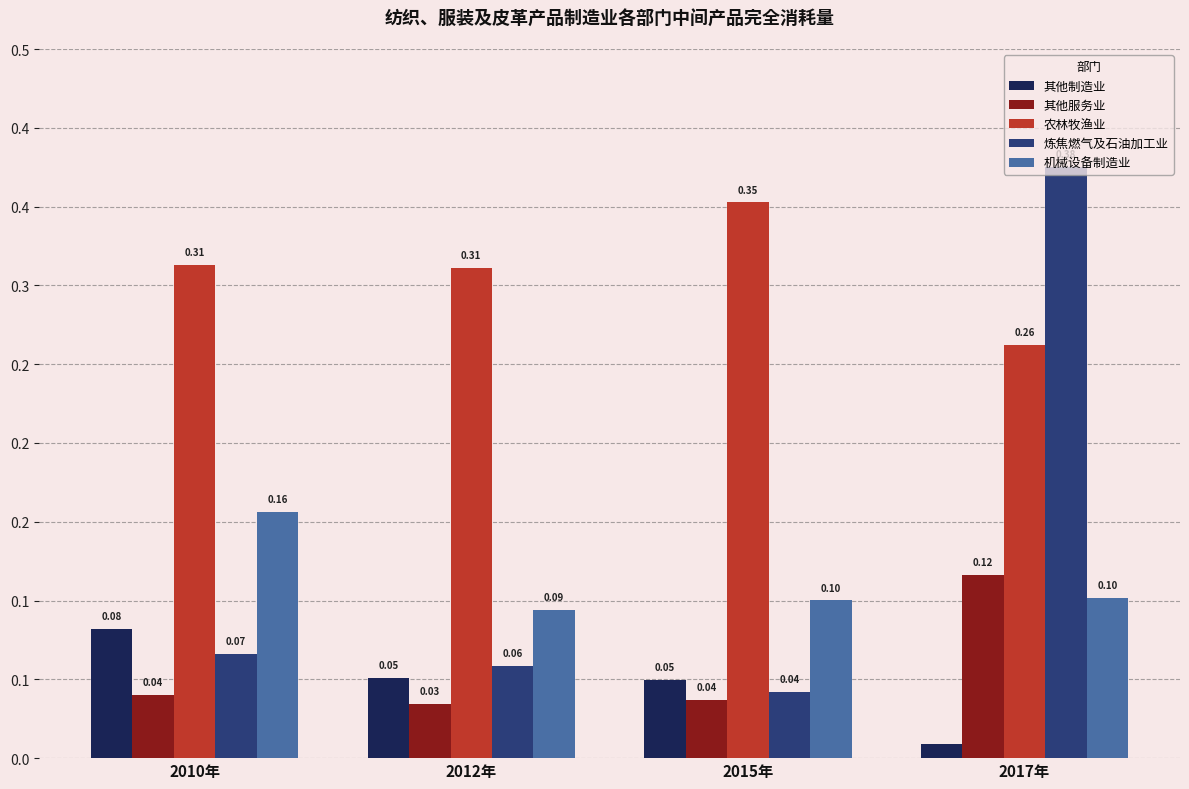

What is the sum of the 炼焦燃气及石油加工业 values at 2017年 and 2015年?

0.4